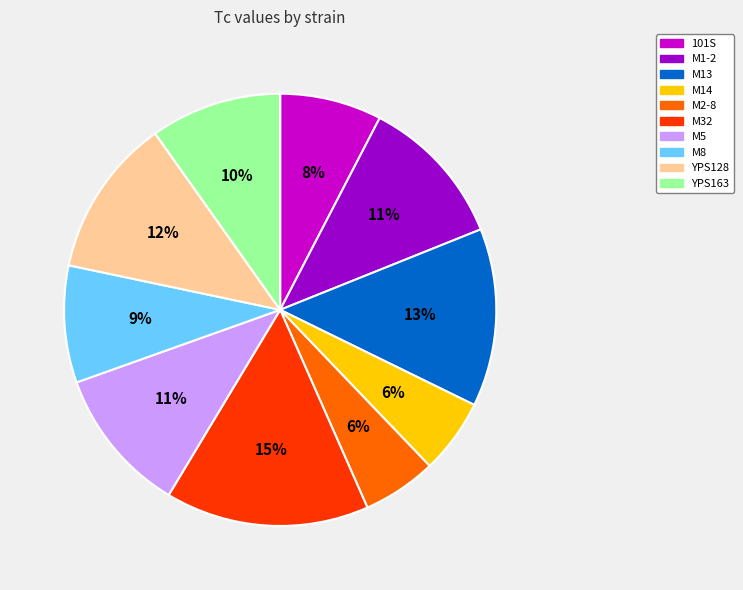

What is the largest slice in the pie chart?

M32